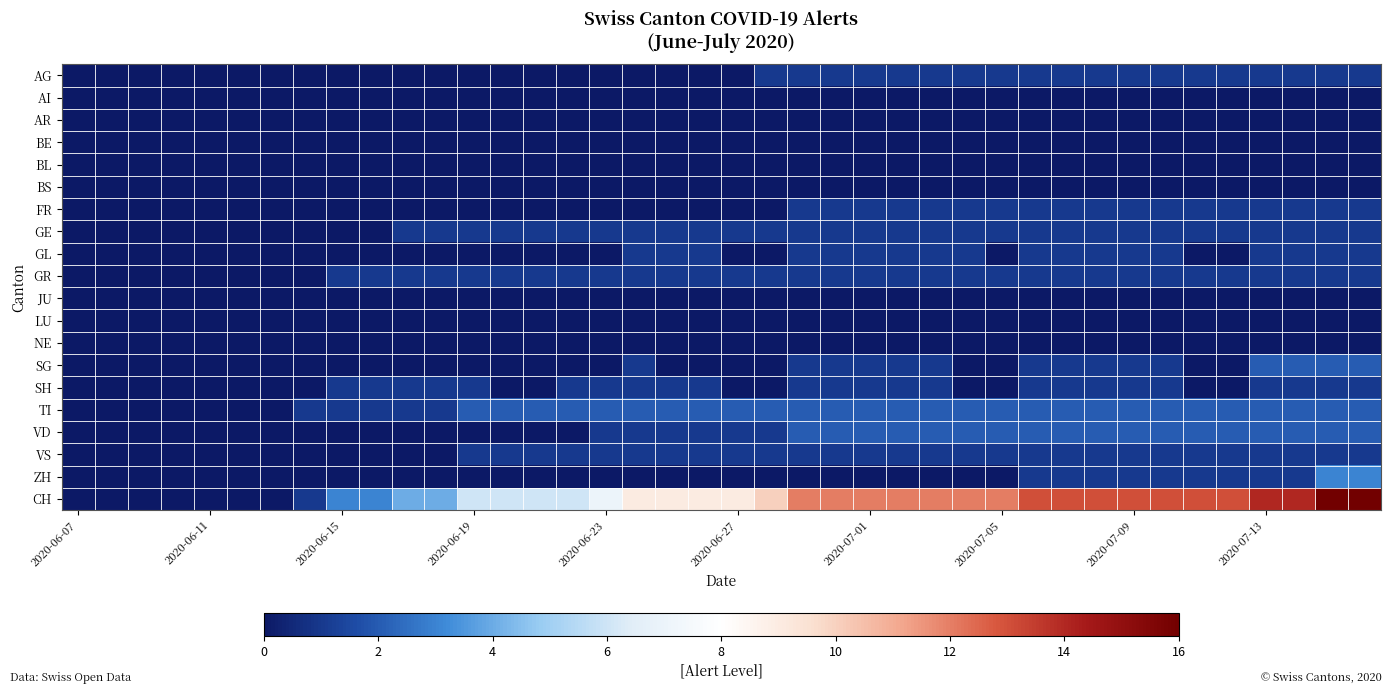

How many distinct data groups are displayed?

20